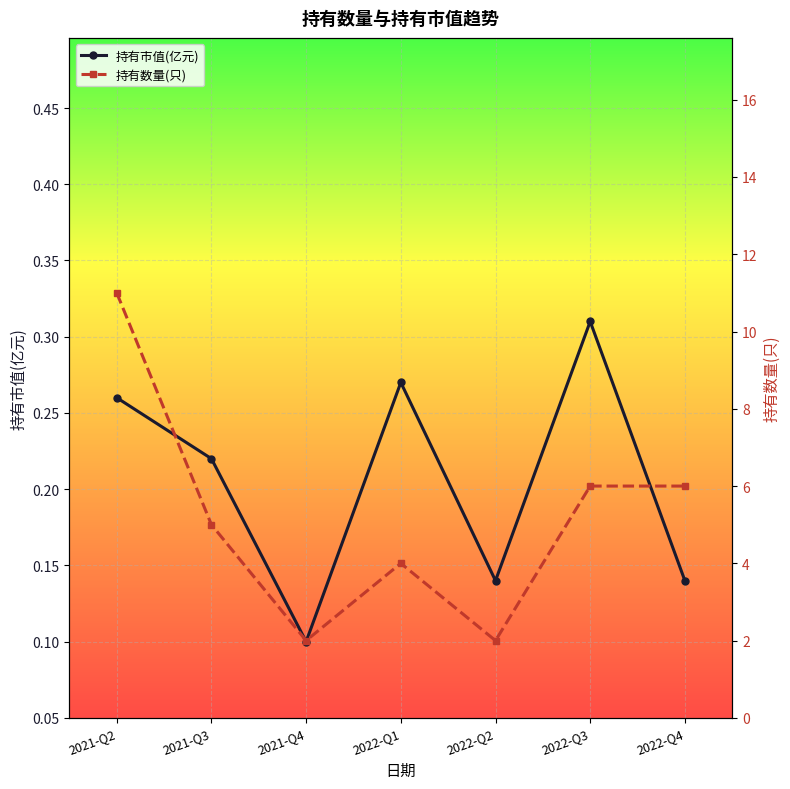

True or false: 持有数量(只) and 持有市值(亿元) cross at least once.

False